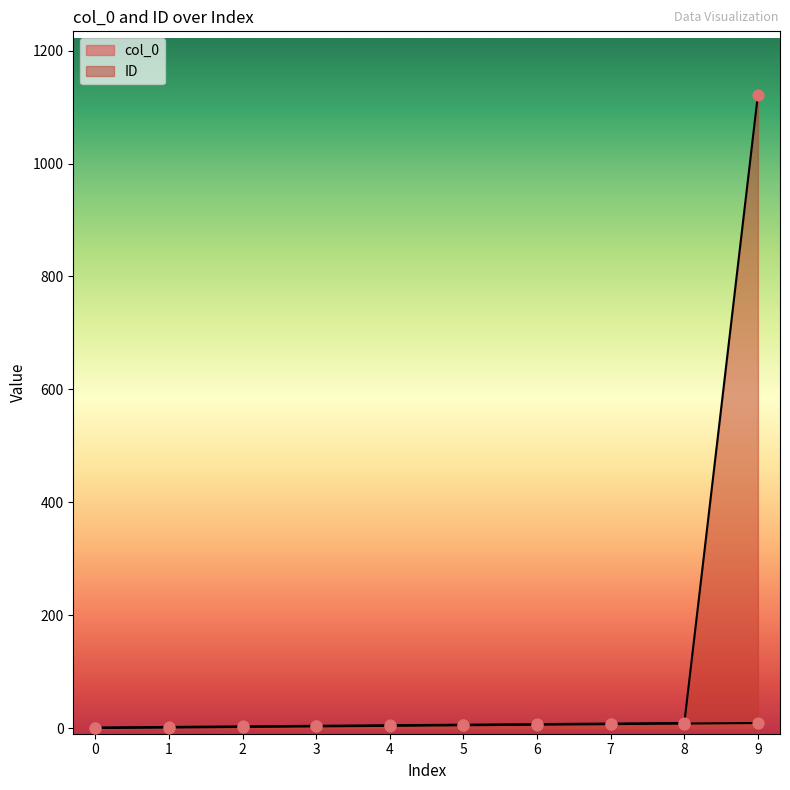

Which series reaches the minimum Y coordinate?

col_0